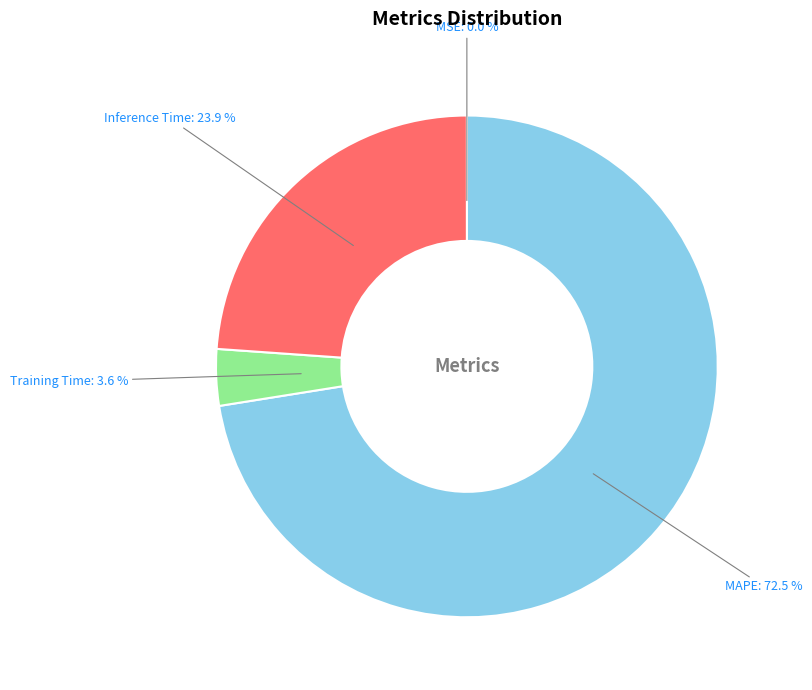

The Training Time slice represents 4% of the pie. True or false?

True